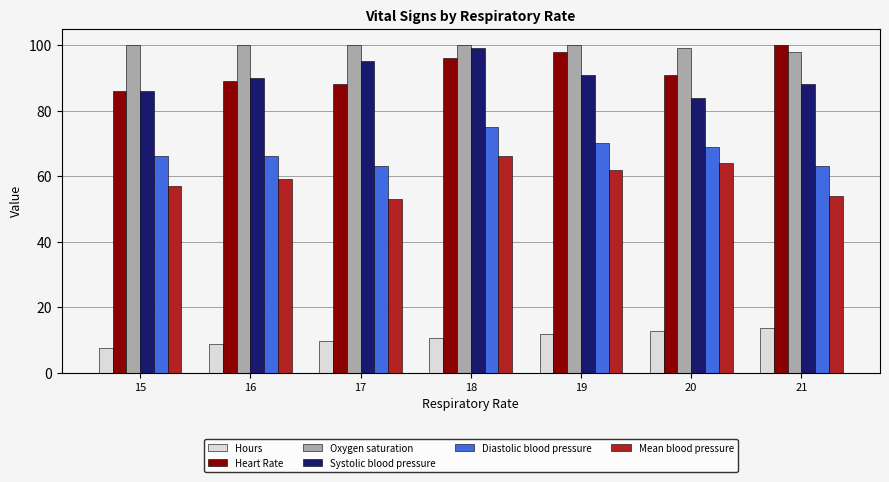

At 17, list the series in order from smallest to largest.

Hours, Mean blood pressure, Diastolic blood pressure, Heart Rate, Systolic blood pressure, Oxygen saturation